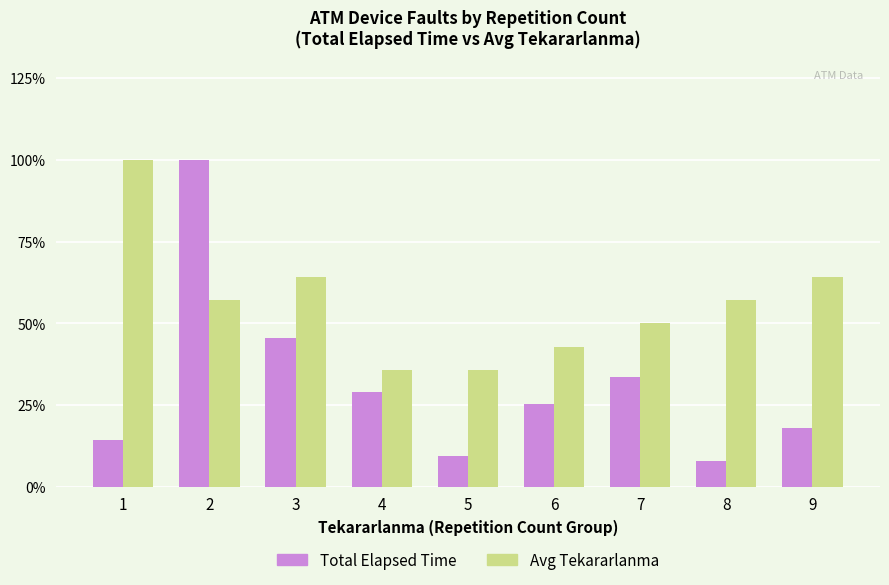

Reading left to right, extract all data points from this chart.

Total Elapsed Time: 1=14.5	2=100.0	3=45.6	4=29.1	5=9.4	6=25.4	7=33.6	8=8.1	9=18.1
Avg Tekararlanma: 1=100.0	2=57.1	3=64.3	4=35.7	5=35.7	6=42.9	7=50.0	8=57.1	9=64.3